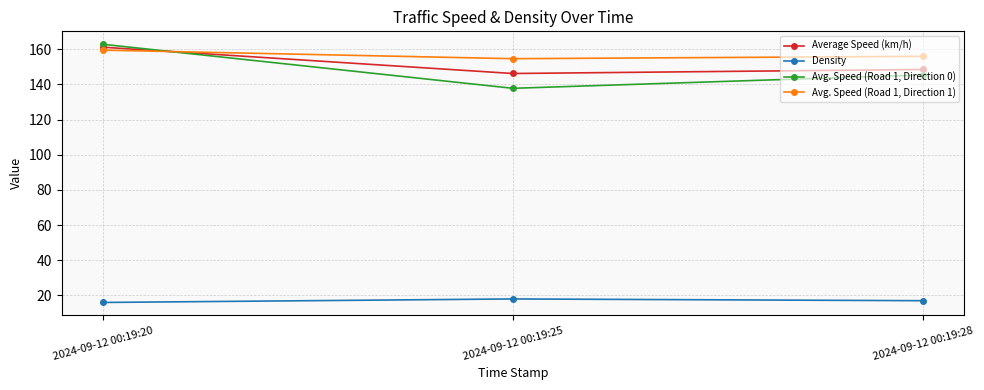

Is it true that Avg. Speed (Road 1, Direction 1) equals 94.9 at 2024-09-12 00:19:20?

False